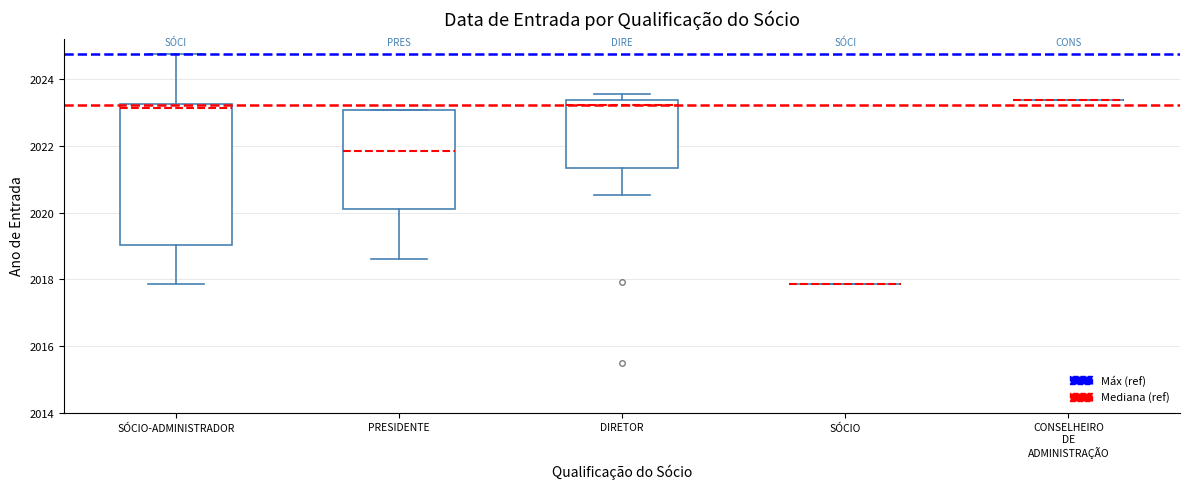

Comparing the boxes themselves (not the whiskers), which one is the tallest?

SÓCIO-ADMINISTRADOR